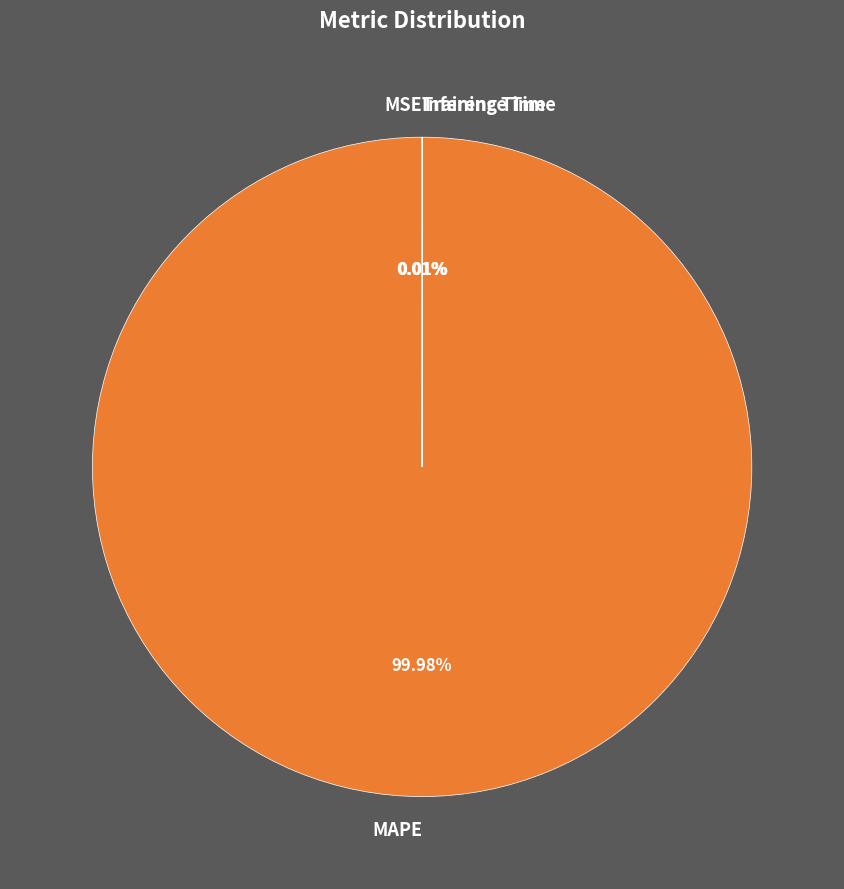

Is there a majority slice in this chart?

Yes